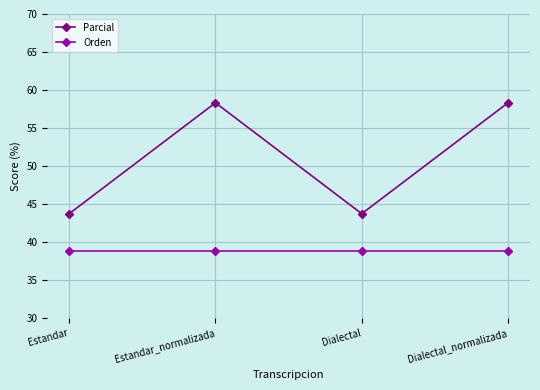

How many interior local peaks does the Parcial series have?

1